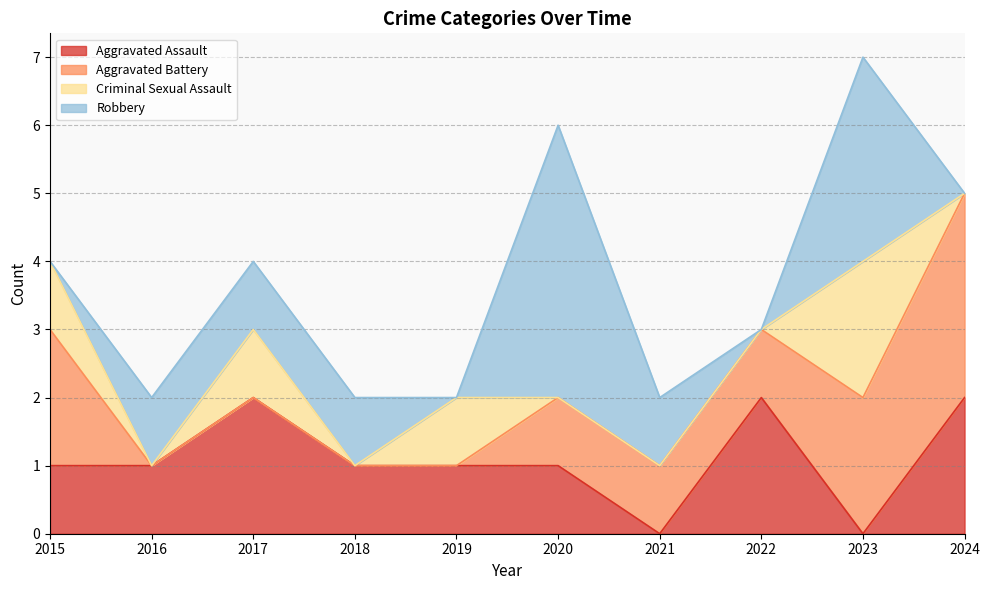

Rank the series by their maximum value, from highest to lowest.

Robbery, Aggravated Battery, Aggravated Assault, Criminal Sexual Assault